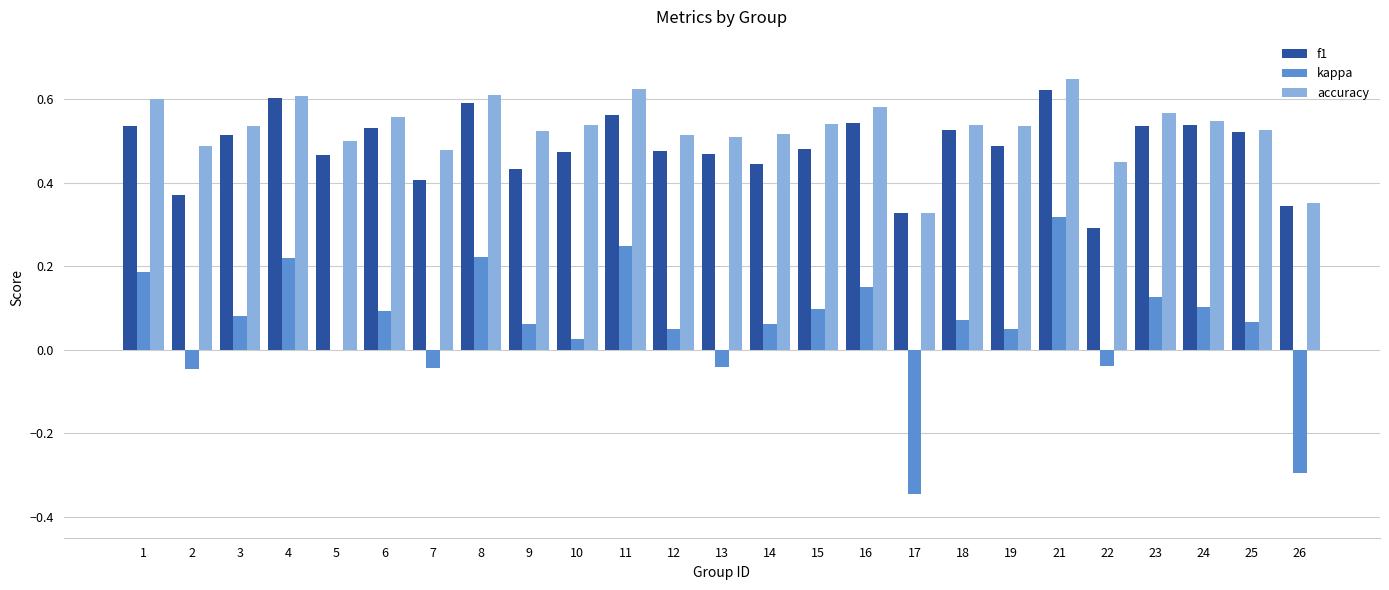

Which series changed the most between 13 and 18?

kappa